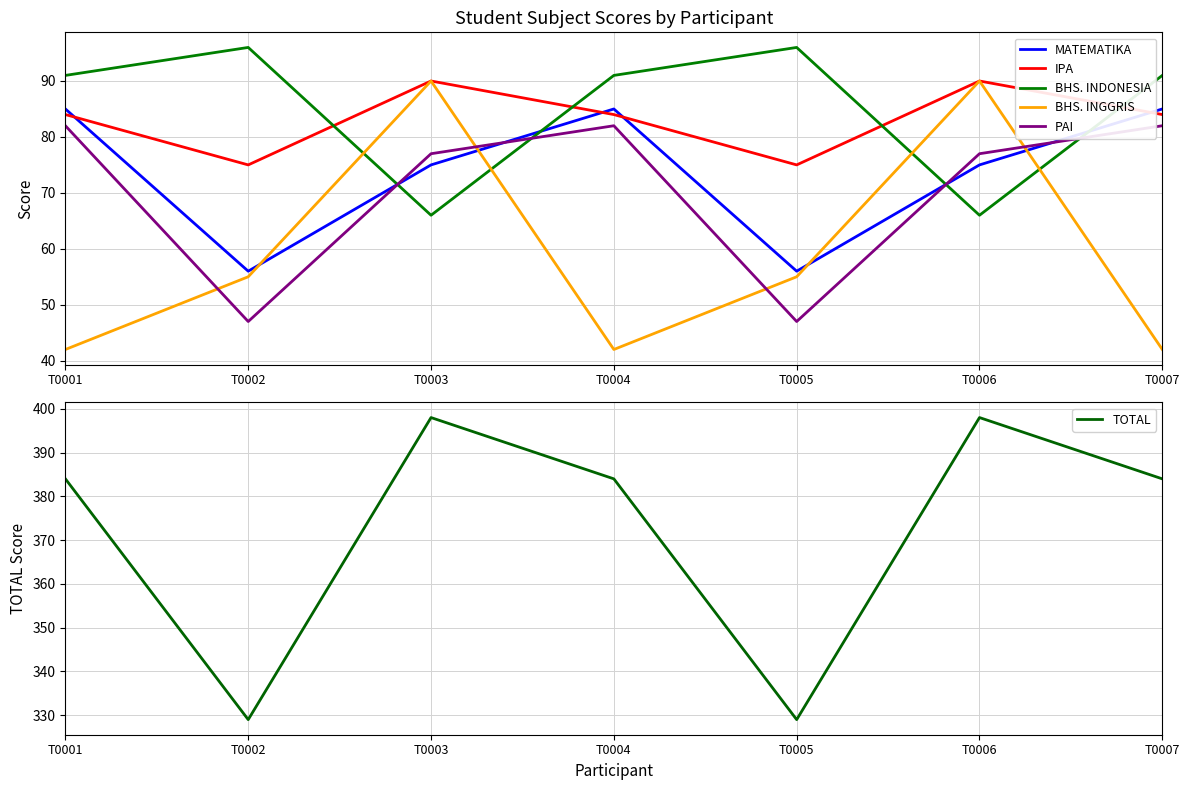

Between which two adjacent categories do PAI and BHS. INGGRIS first intersect?

T0001 and T0002